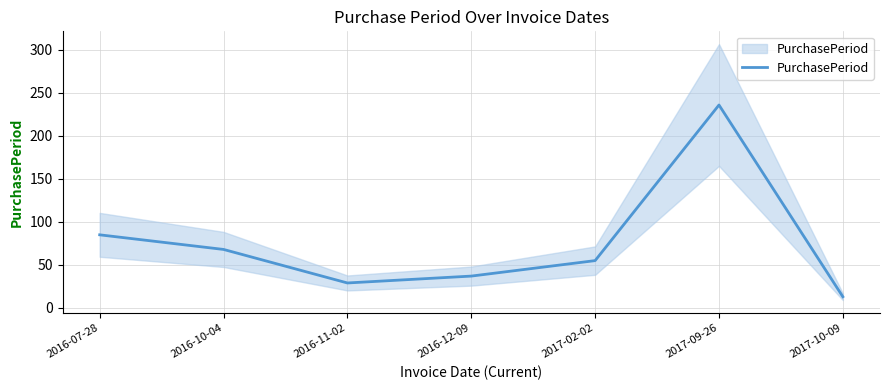

Which has a higher value, 2017-09-26 or 2016-11-02?

2017-09-26